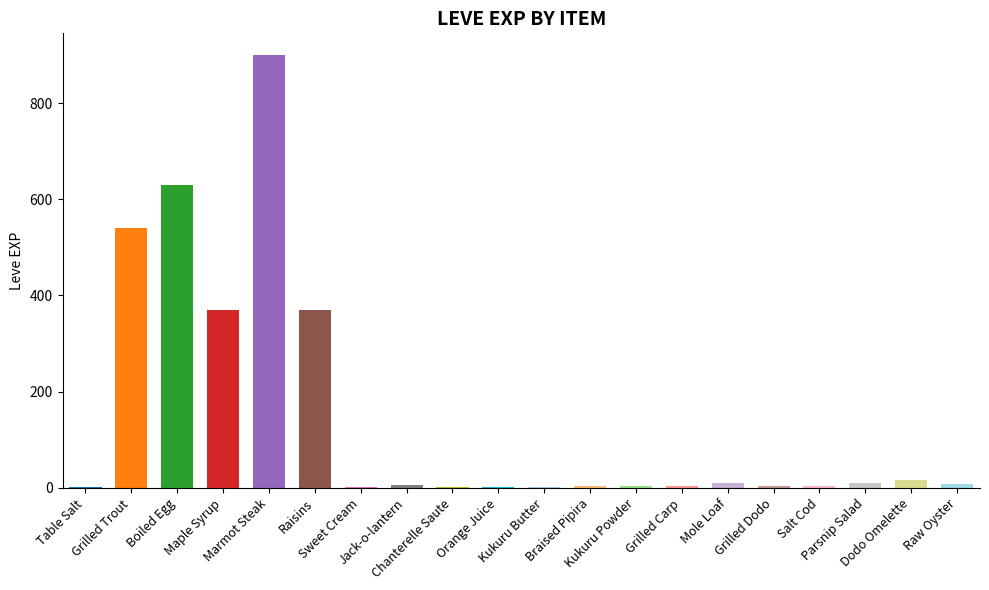

What is the average value?

144